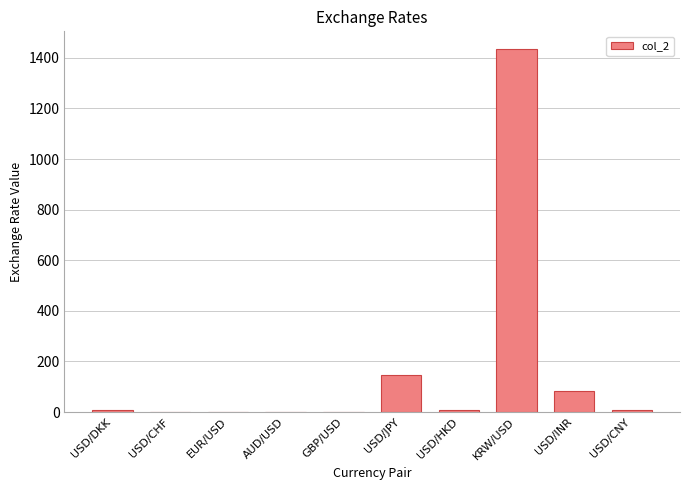

The chart shows a value of 1.3 at GBP/USD. True or false?

True